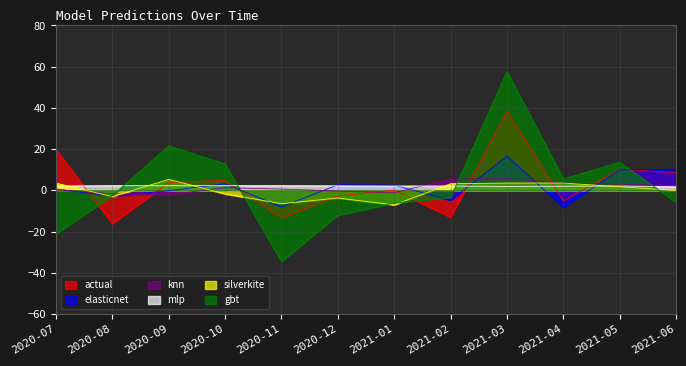

What is the value of the knn point at the 1st from the left?

0.3